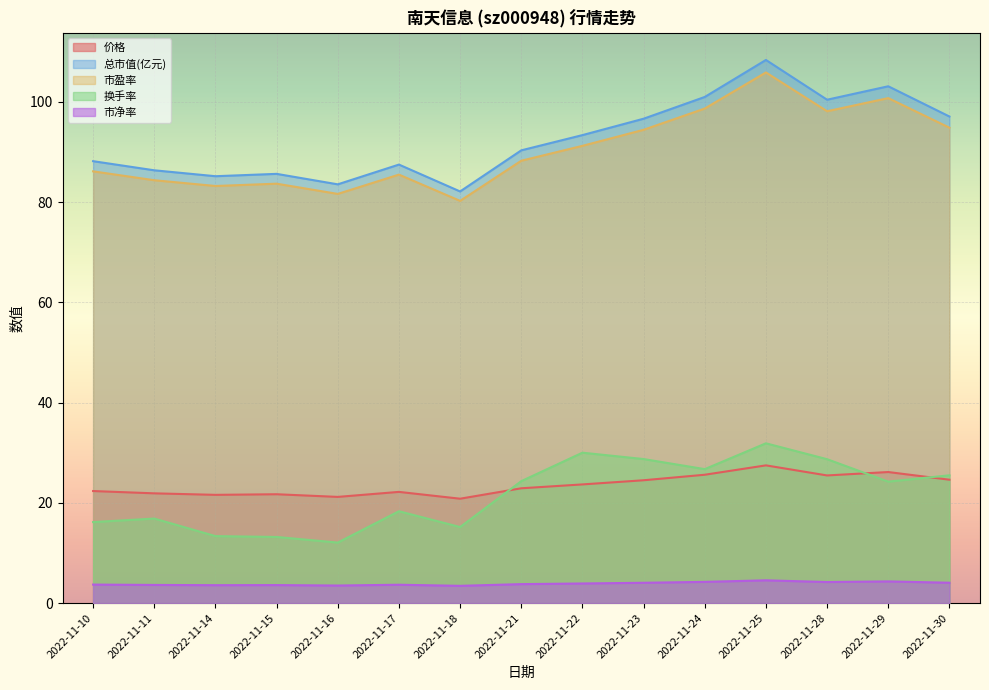

What is the spread (max minus min) of values at 2022-11-14?

81.6